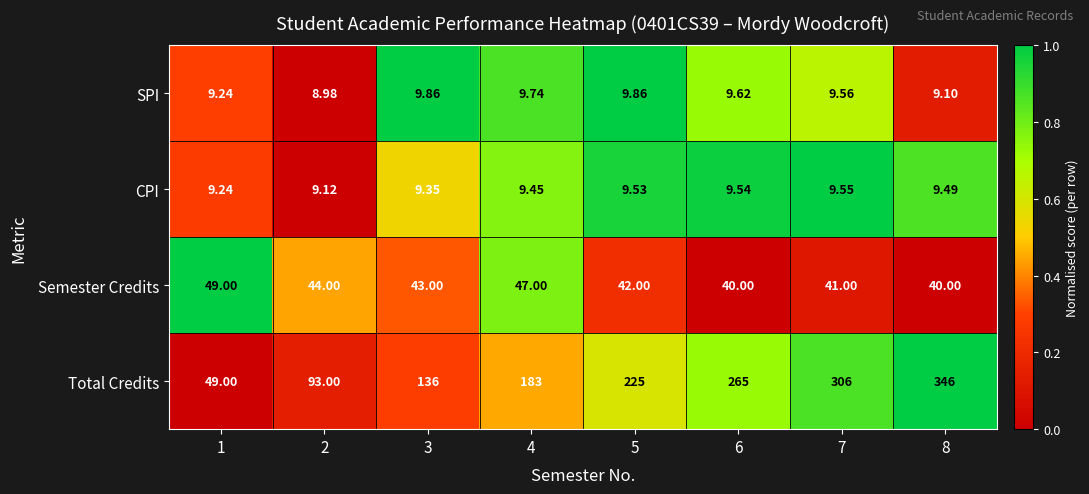

Is the value of CPI at 4 greater than the value of Semester Credits at 1?

No